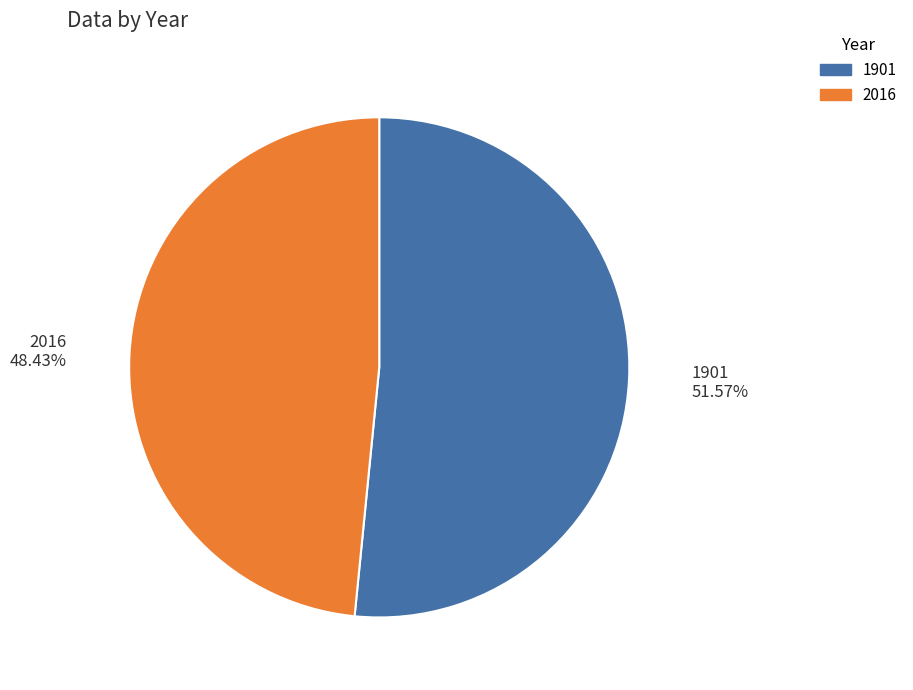

How many segments does this pie chart have?

2